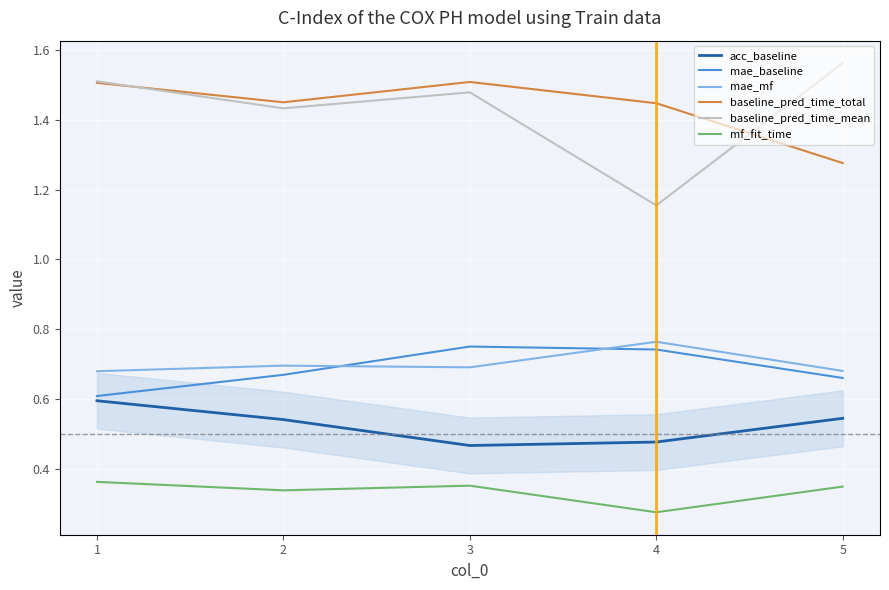

Where is mae_baseline nearest to the value 0?

1